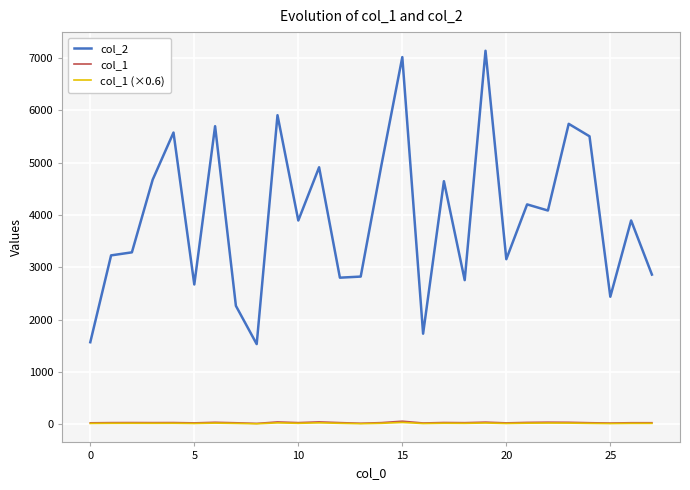

Which series has the widest spread of values?

col_2